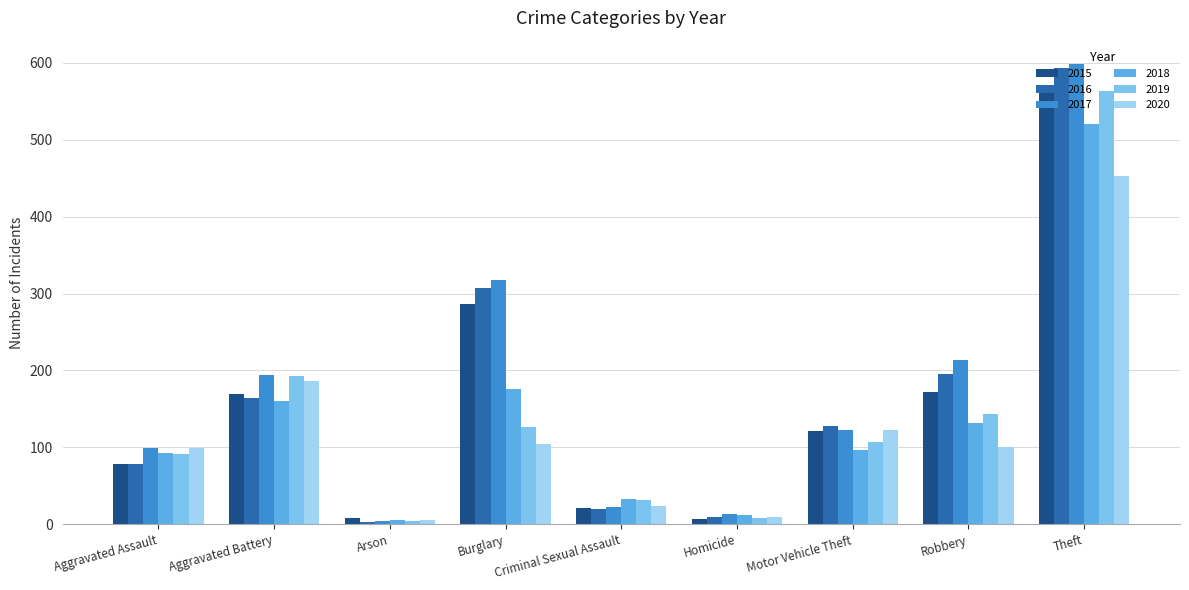

At which category is the sum across all series the highest?

Theft